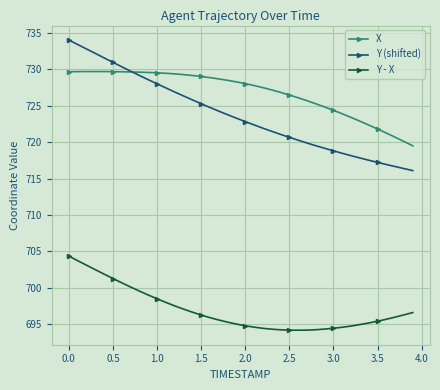

Which series has the largest total across all categories?

X